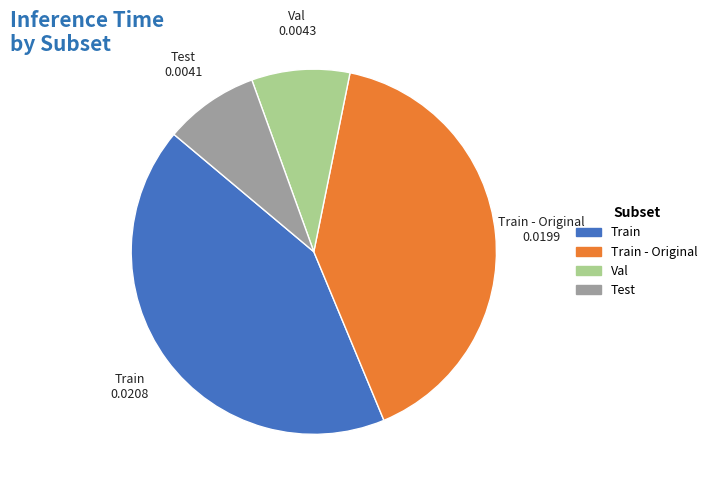

Does any single category account for the majority?

No